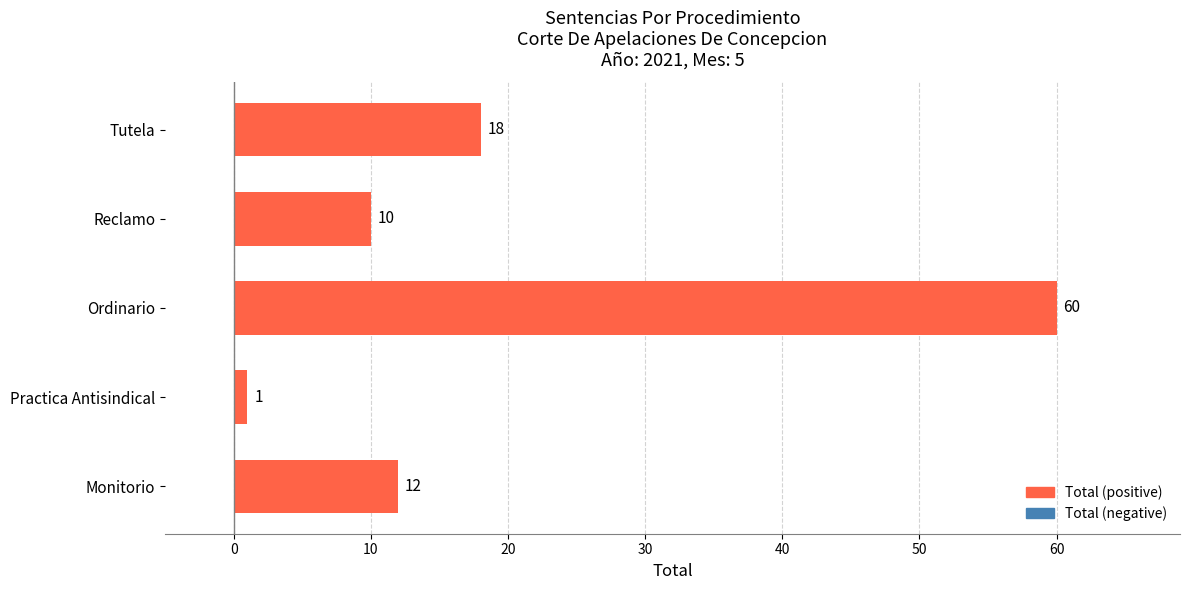

Are the bars horizontal?

Yes